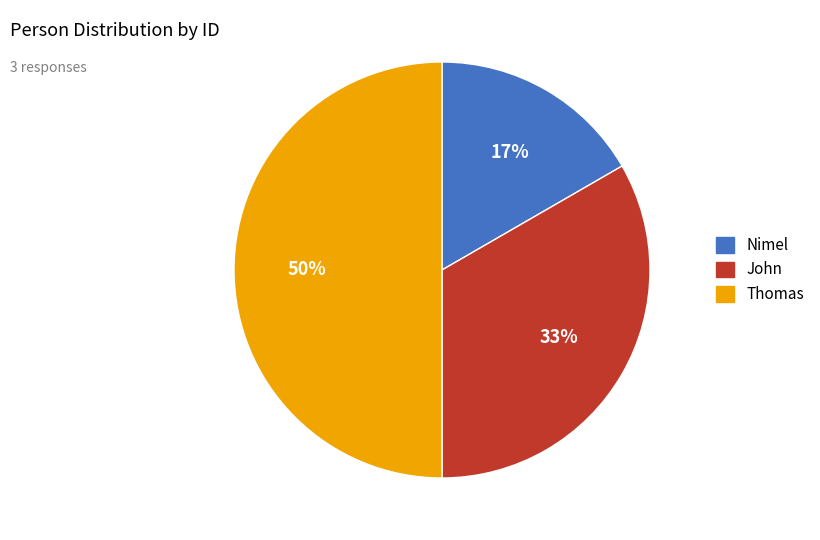

What is the largest slice in the pie chart?

Thomas